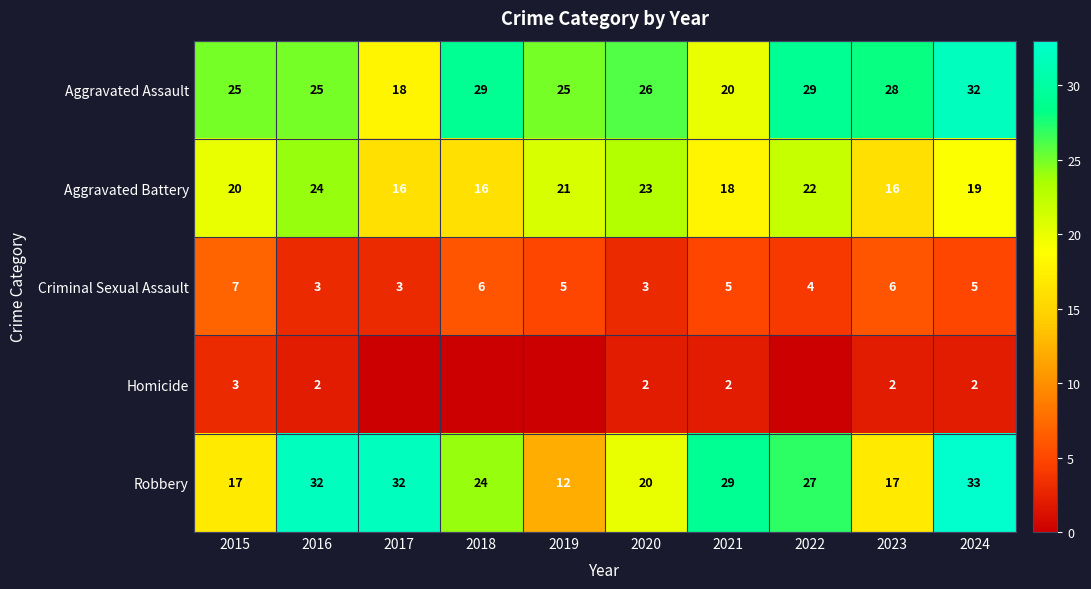

What is the difference between the maximum and minimum values in the Criminal Sexual Assault series?

4